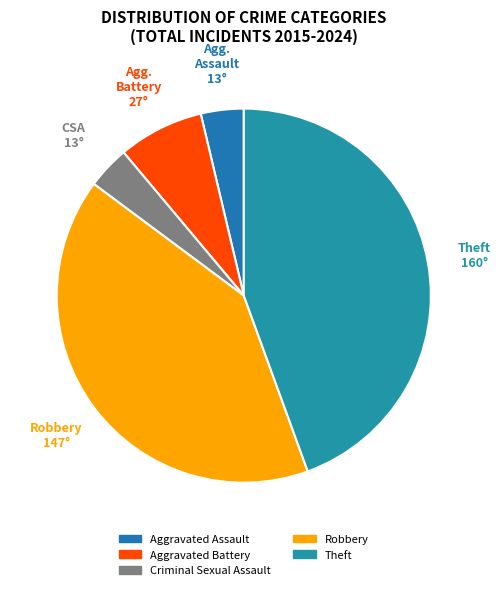

Rank the categories by value from highest to lowest.

Theft, Robbery, Aggravated Battery, Aggravated Assault, Criminal Sexual Assault